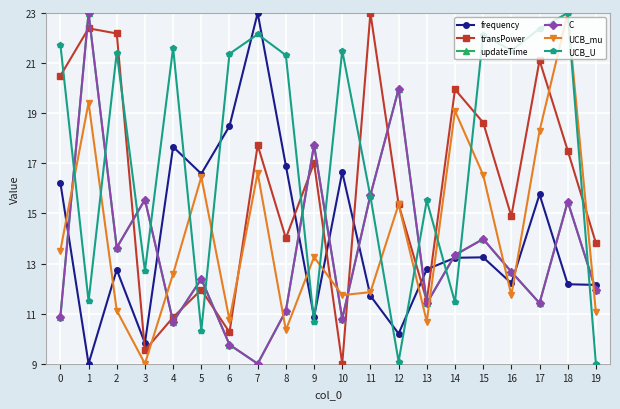

Is this an area chart (filled region under the line)?

No